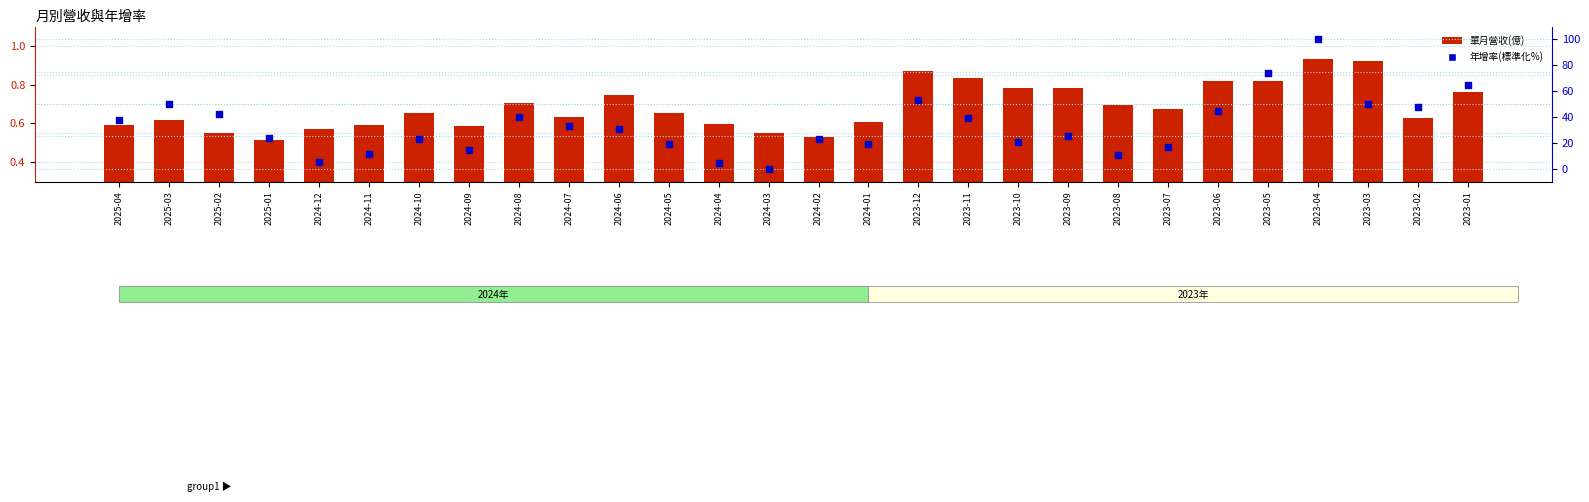

Which series has the largest total across all categories?

年增率(標準化%)